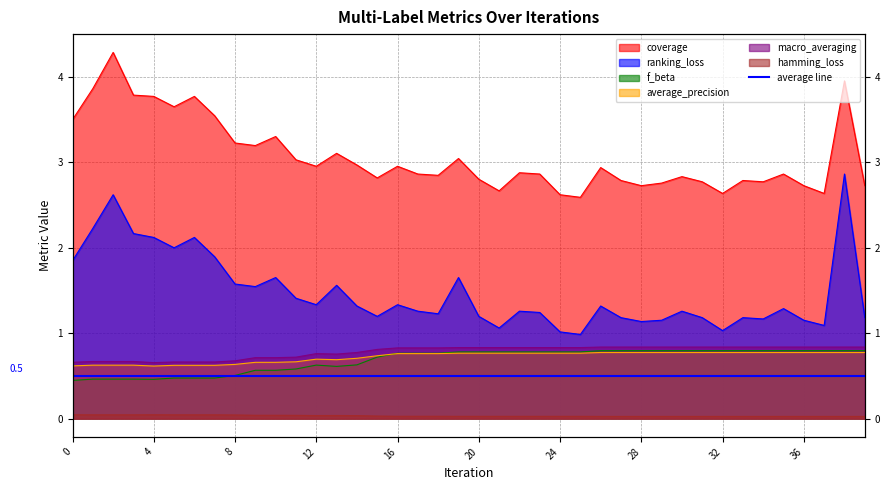

Which series ends up on top after the final intersection of average_precision and f_beta?

f_beta